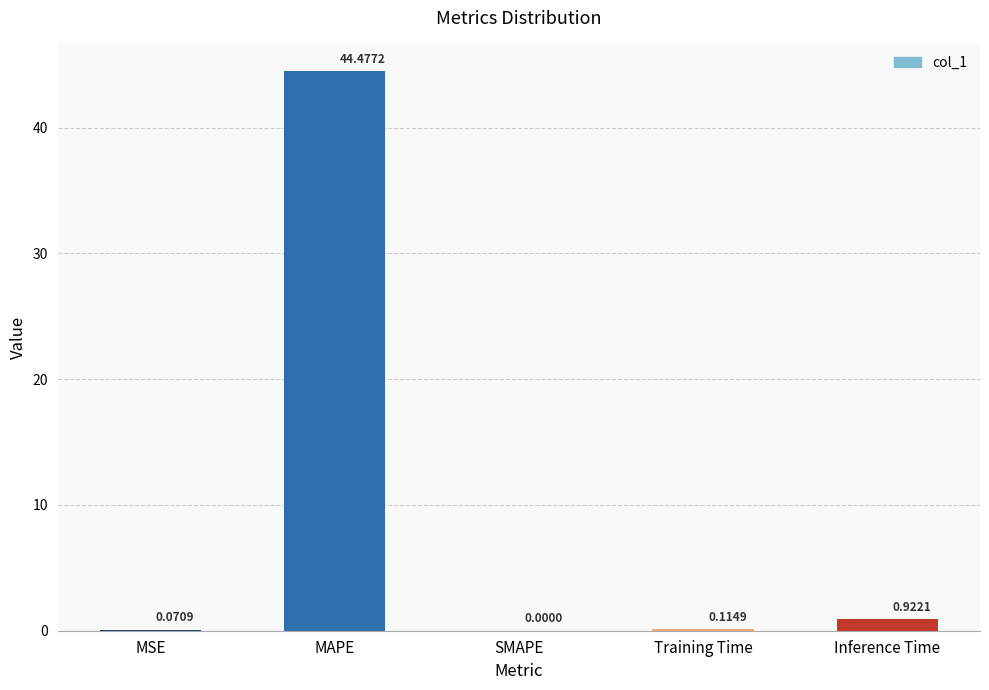

At which label is the value closest to 22?

Inference Time